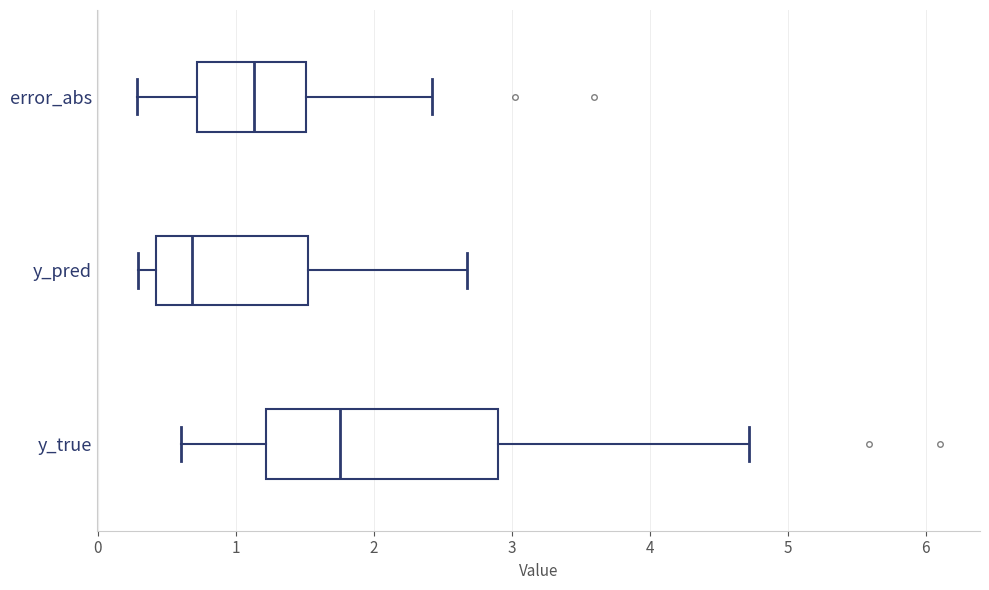

Reading bottom to top, read every box against the x-axis: the position of its median line, the range the box covers, and the ends of its whiskers. The values are not printed on the chart, so give them approximately, as read against the axis.

y_true: median 1.8, box 1.2 to 2.9, whiskers 0.6 to 4.7
y_pred: median 0.7, box 0.4 to 1.5, whiskers 0.3 to 2.7
error_abs: median 1.1, box 0.7 to 1.5, whiskers 0.3 to 2.4